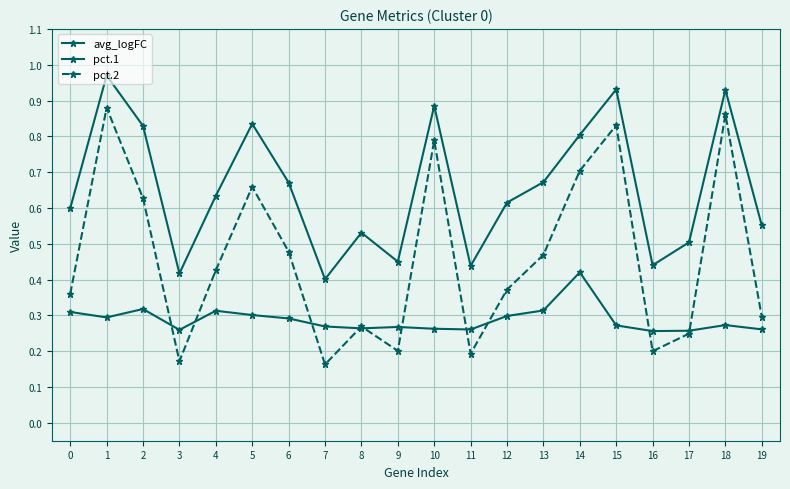

Does the chart have visible grid lines?

Yes